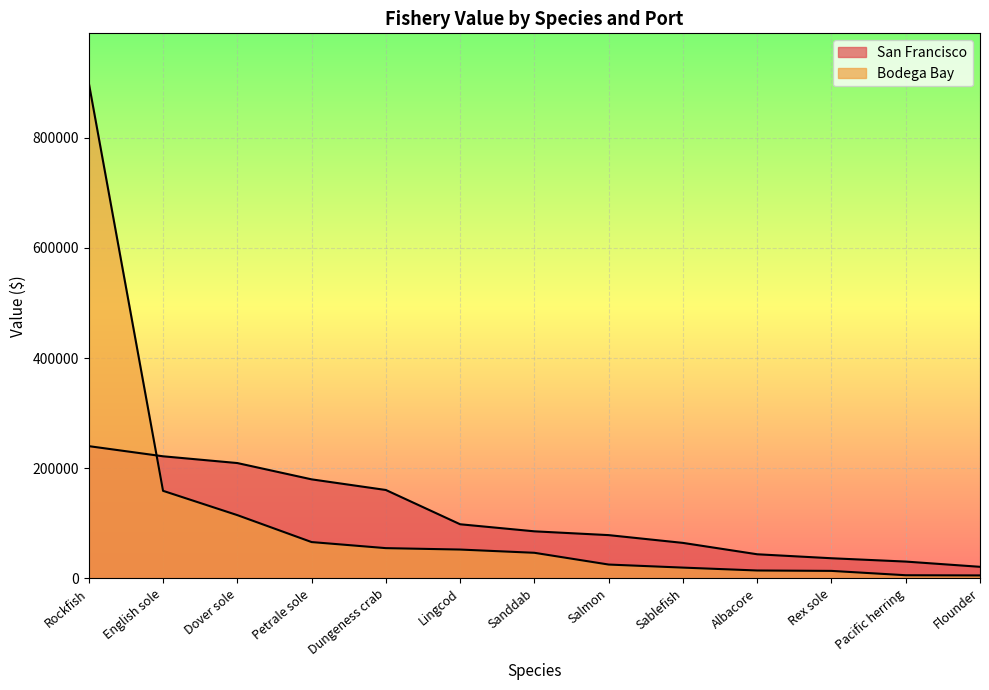

True or false: Bodega Bay has more than 2 interior local peaks.

False